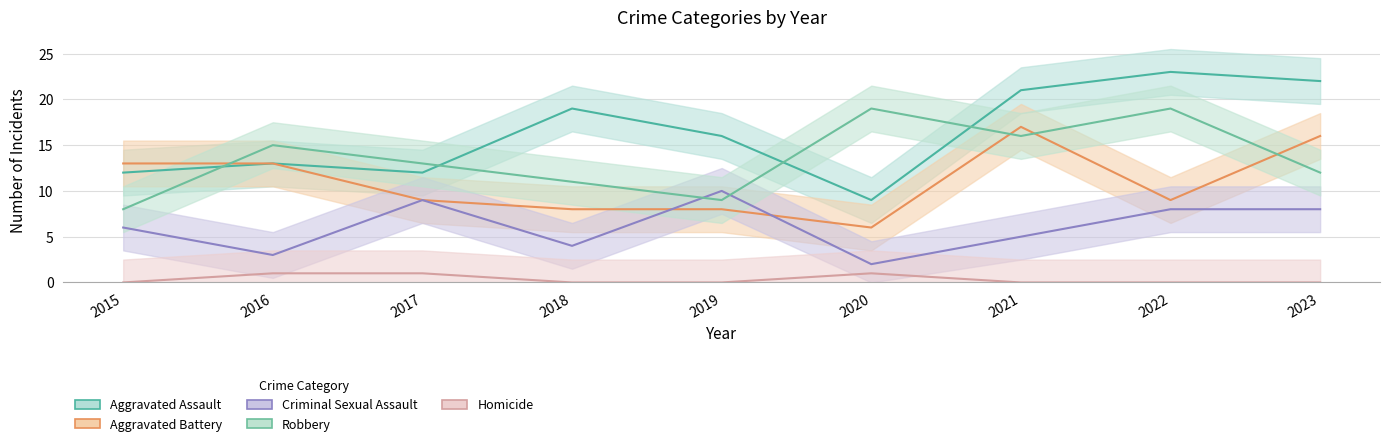

Which series has the largest range (max minus min)?

Aggravated Assault